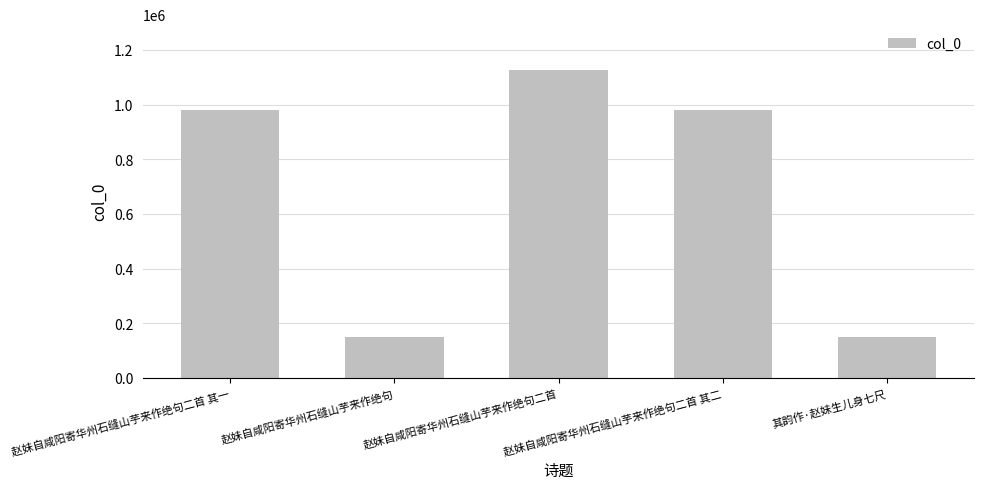

How many categories are shown in the chart?

5